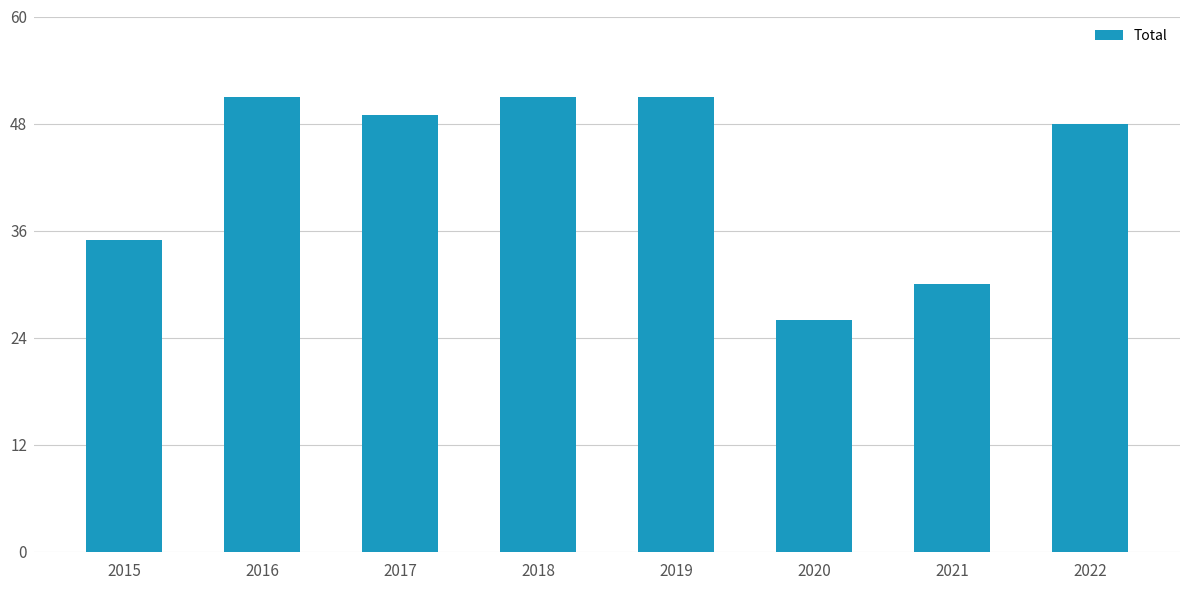

What is the maximum value shown in the chart?

51